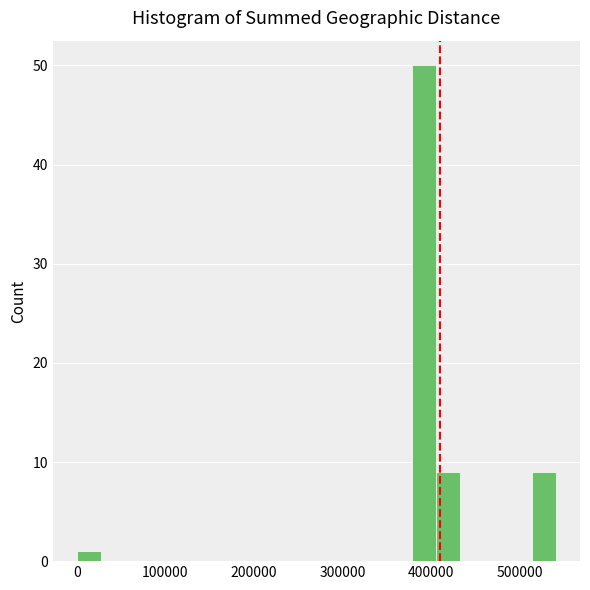

Read against the x-axis, roughly where is the centre of the tallest bar?

390000